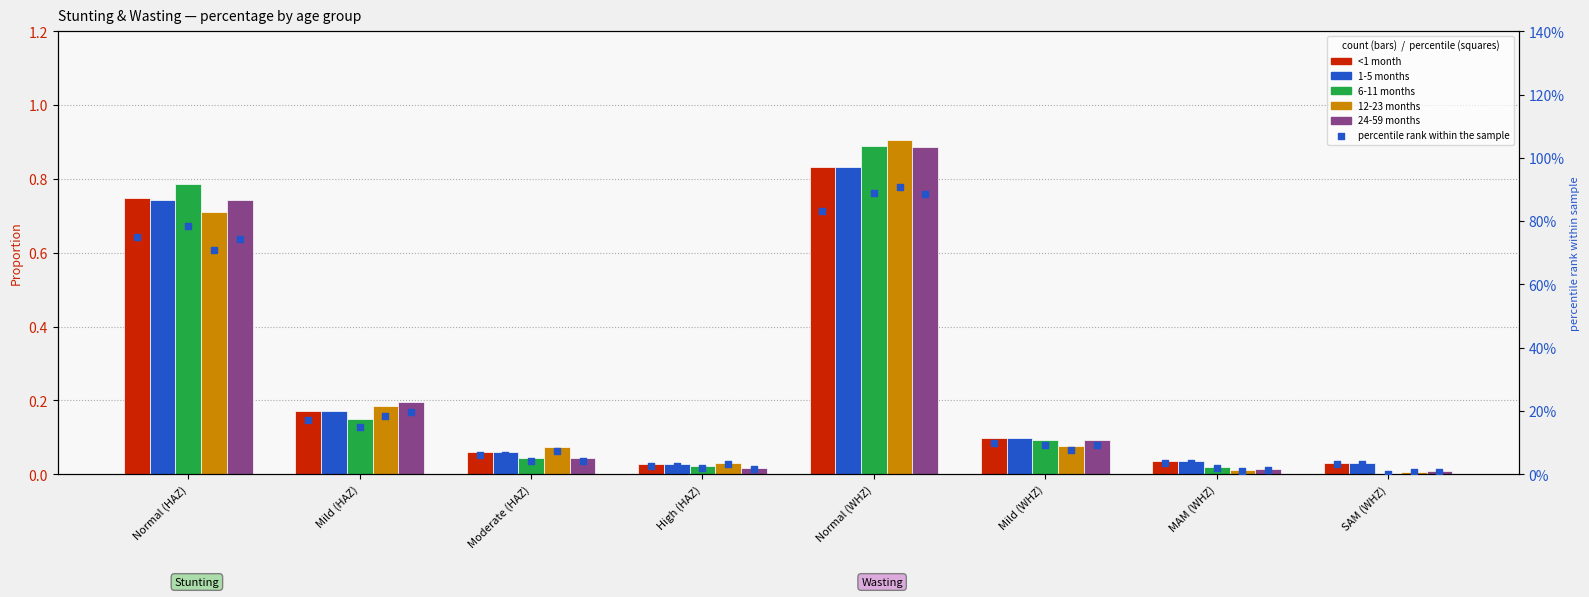

At how many categories does at least one series exceed 0?

8